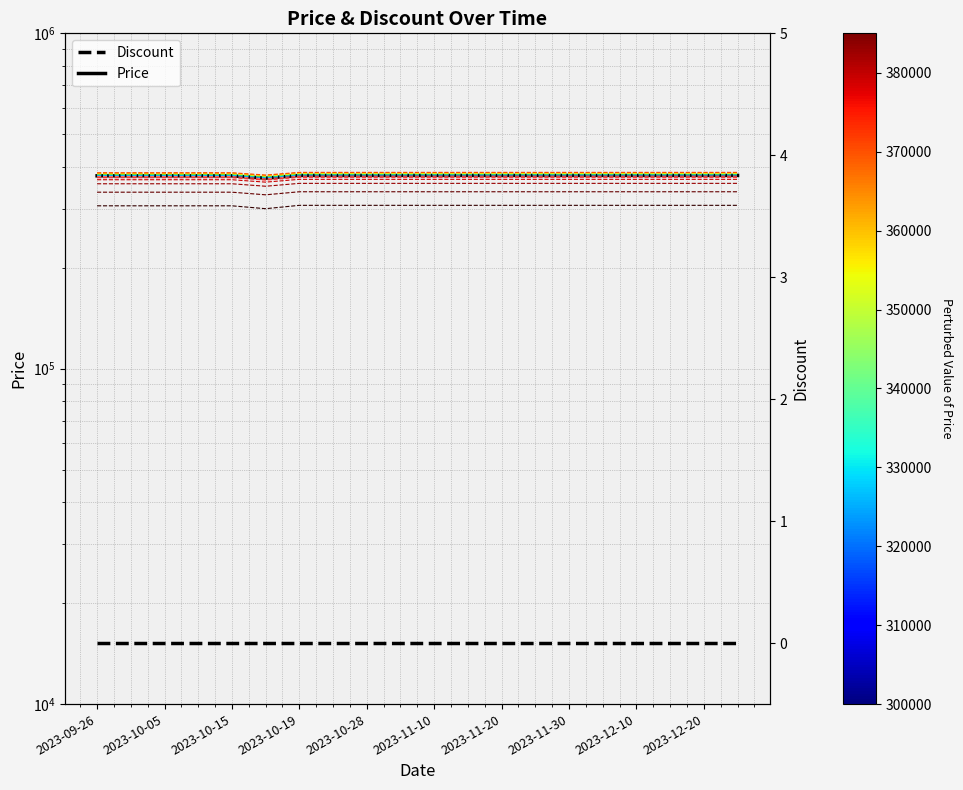

Read the value at 2023-12-25.

377000